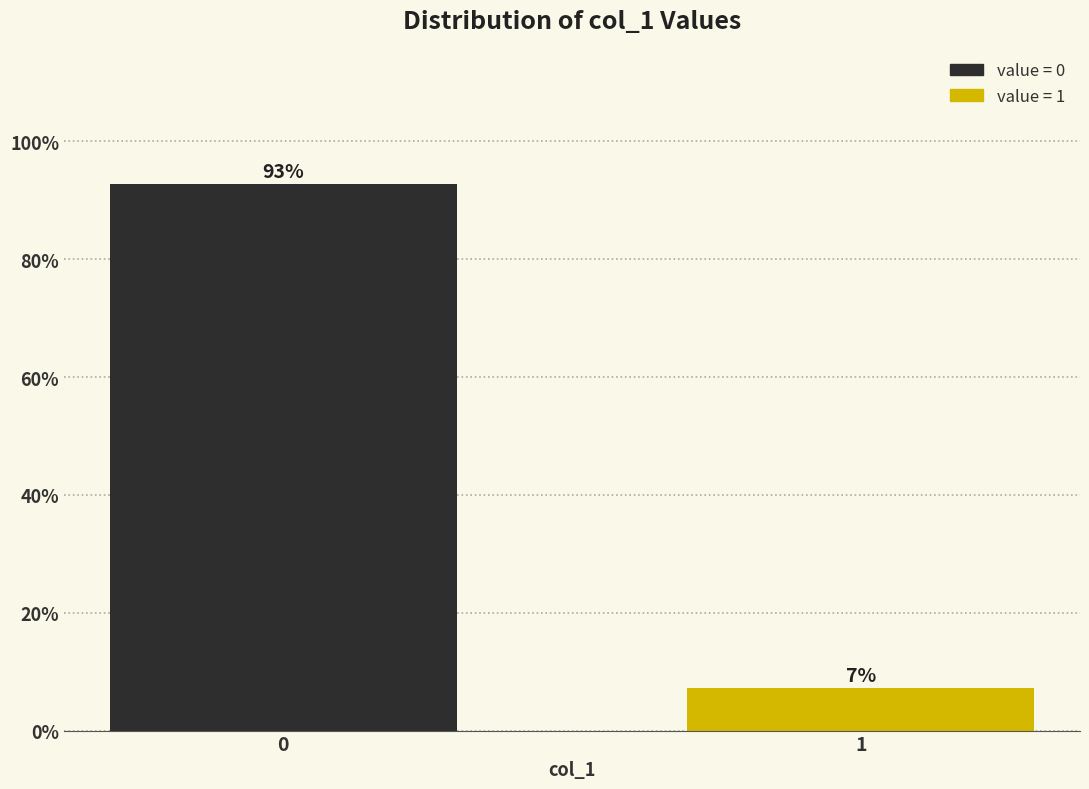

The chart shows a value of 3.3 at 1. True or false?

False